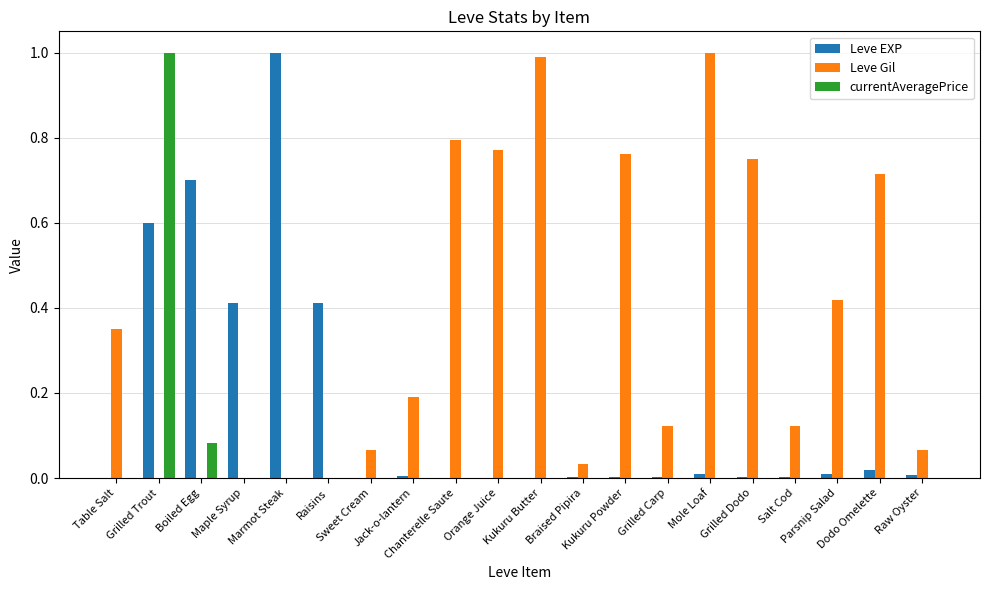

The value of Leve Gil at Sweet Cream is 0.0. True or false?

False